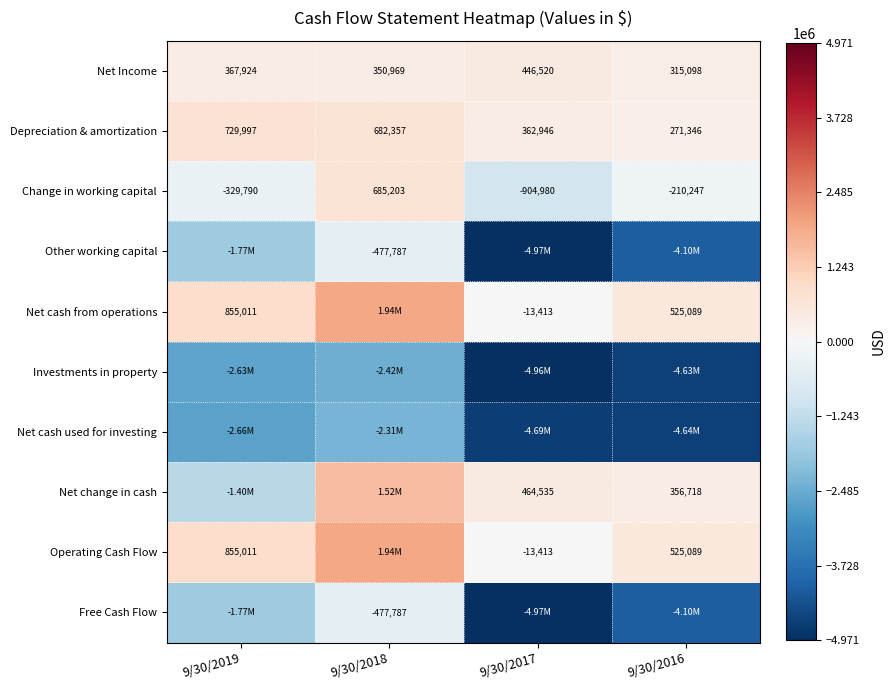

What is the difference between the maximum and minimum values in the Change in working capital series?

1590183